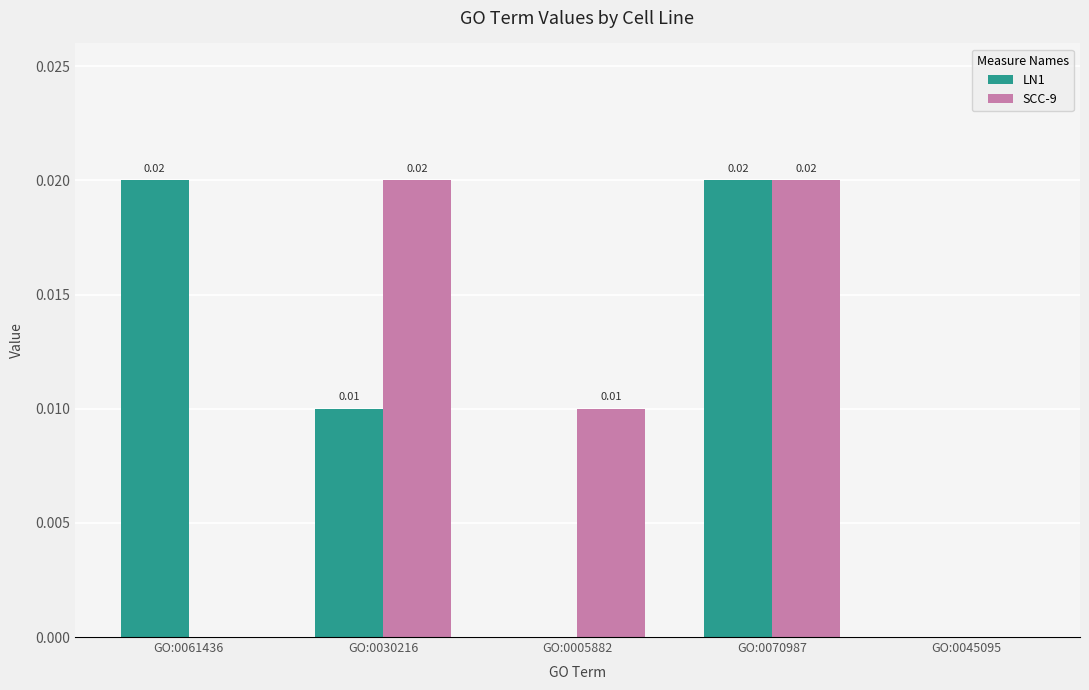

Is the value of LN1 at GO:0030216 greater than the value of SCC-9 at GO:0045095?

Yes